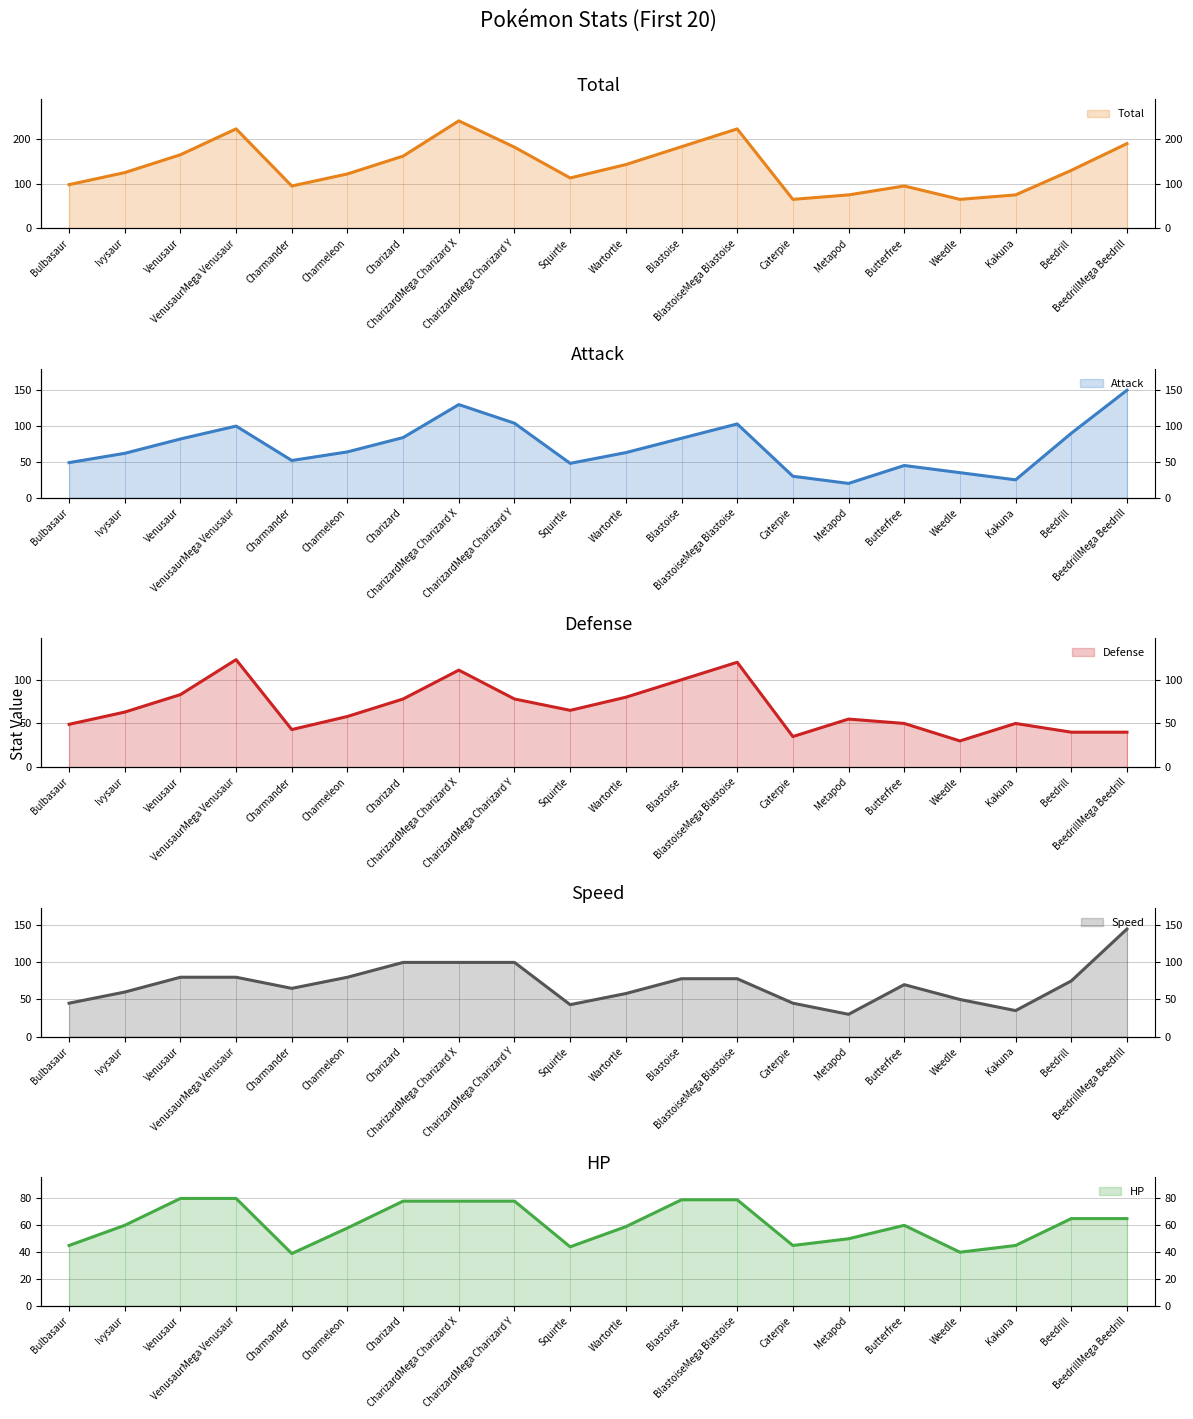

Which series has the largest range (max minus min)?

Total